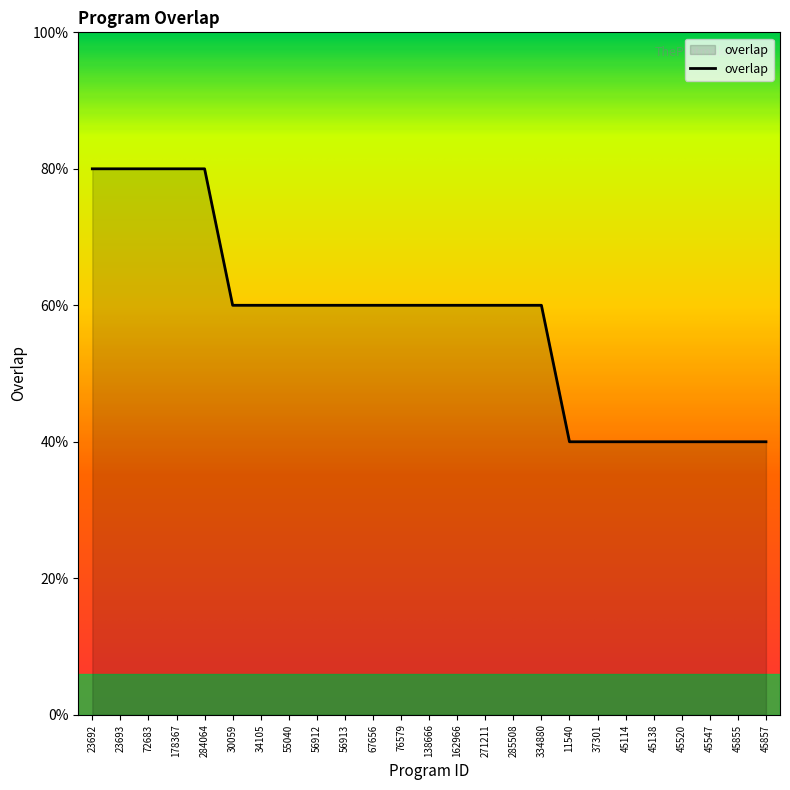

Is this an area chart (filled region under the line)?

Yes